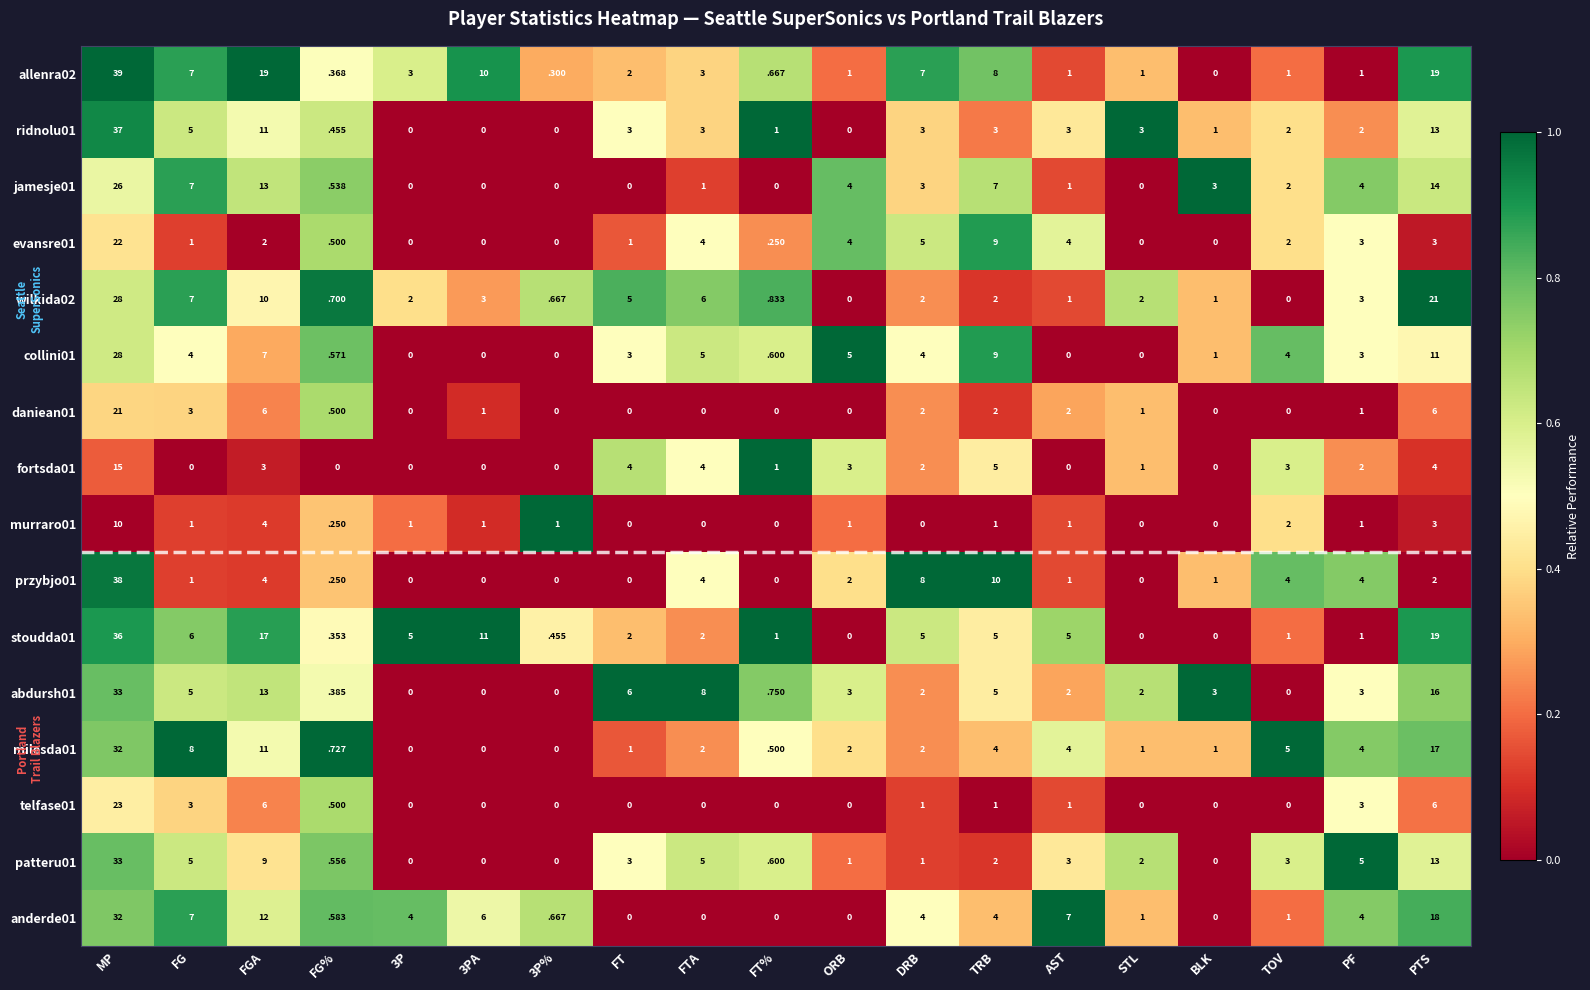

At which category is the sum across all series the highest?

MP